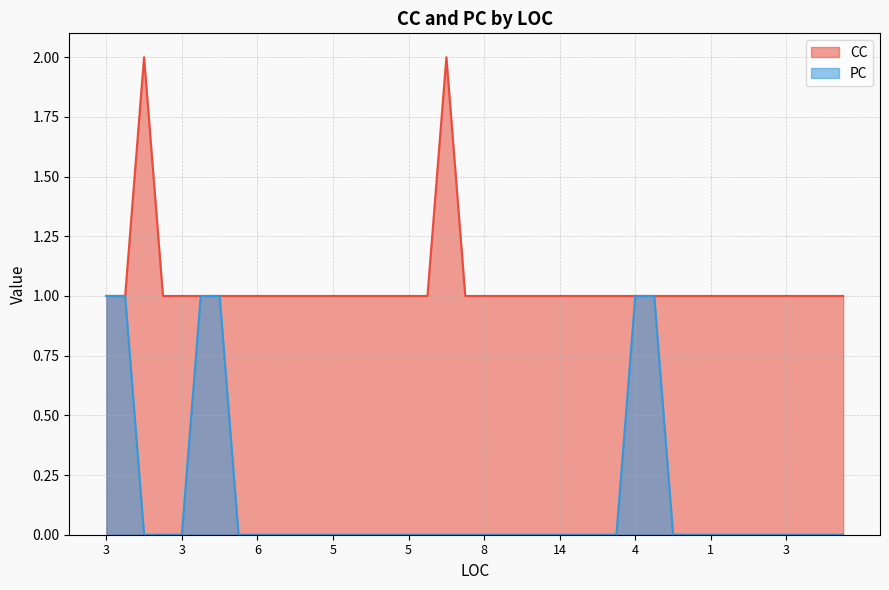

Which category has the highest value across all series?

6